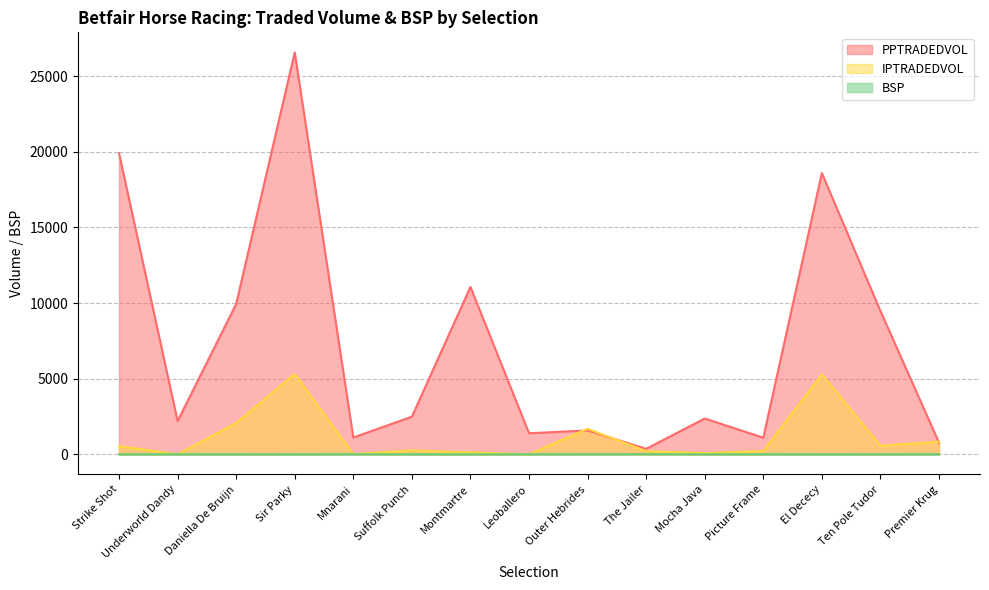

How many values in the IPTRADEDVOL series are below 260?

7